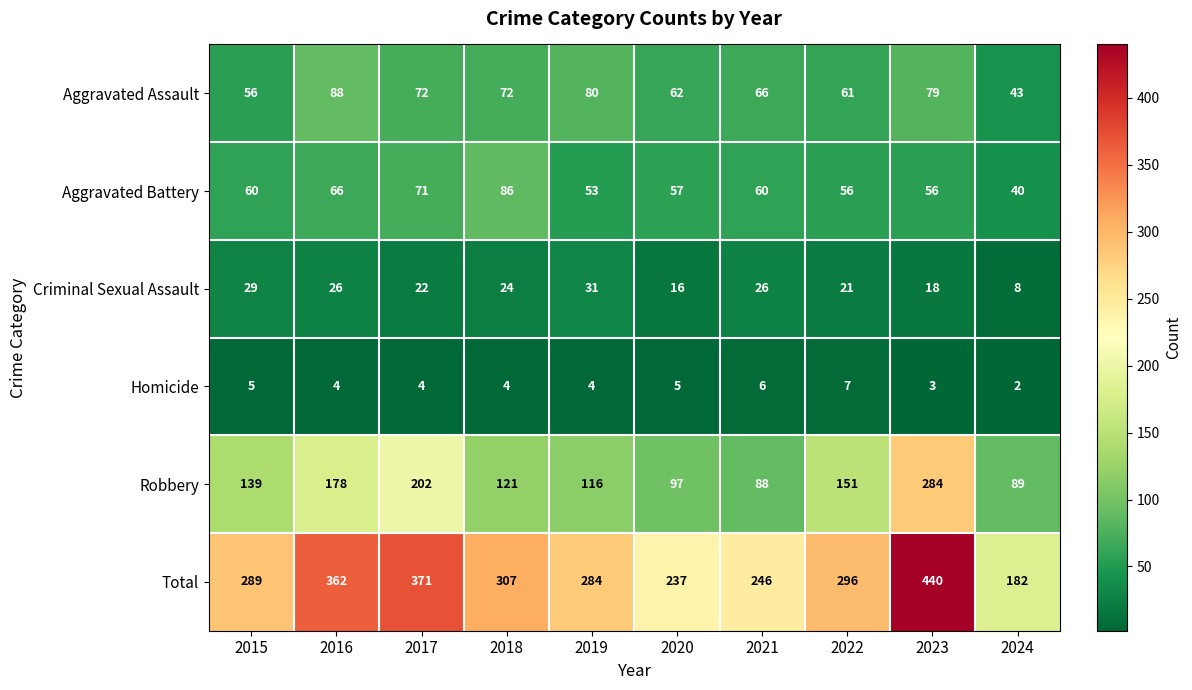

What is the approximate value of Robbery at 2021?

88